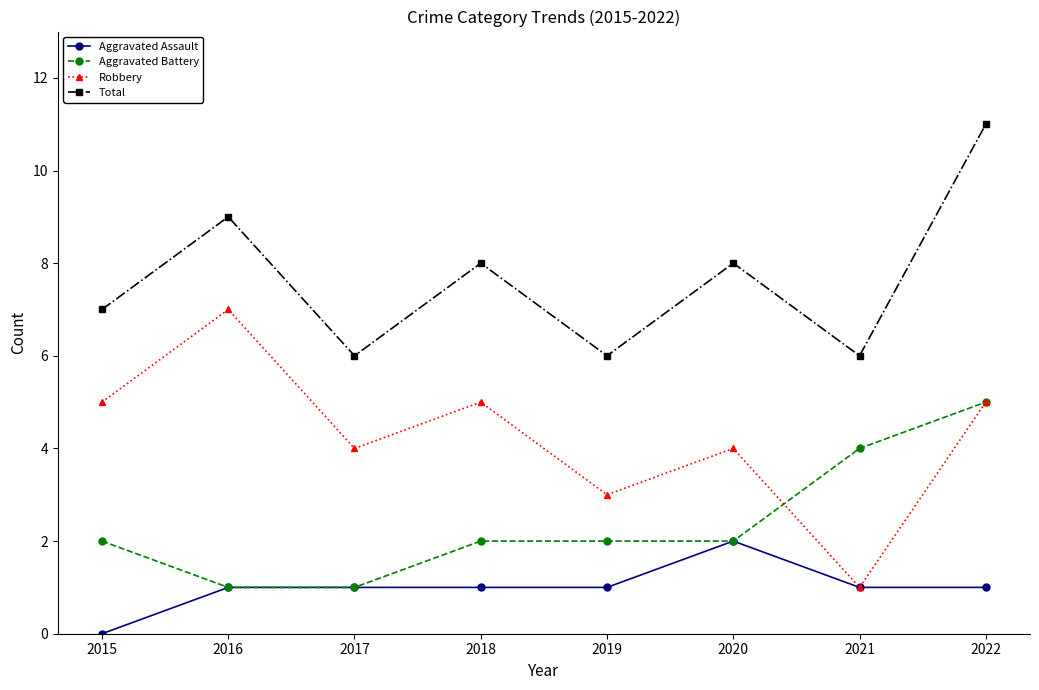

How many interior local valleys does the Total series have?

3